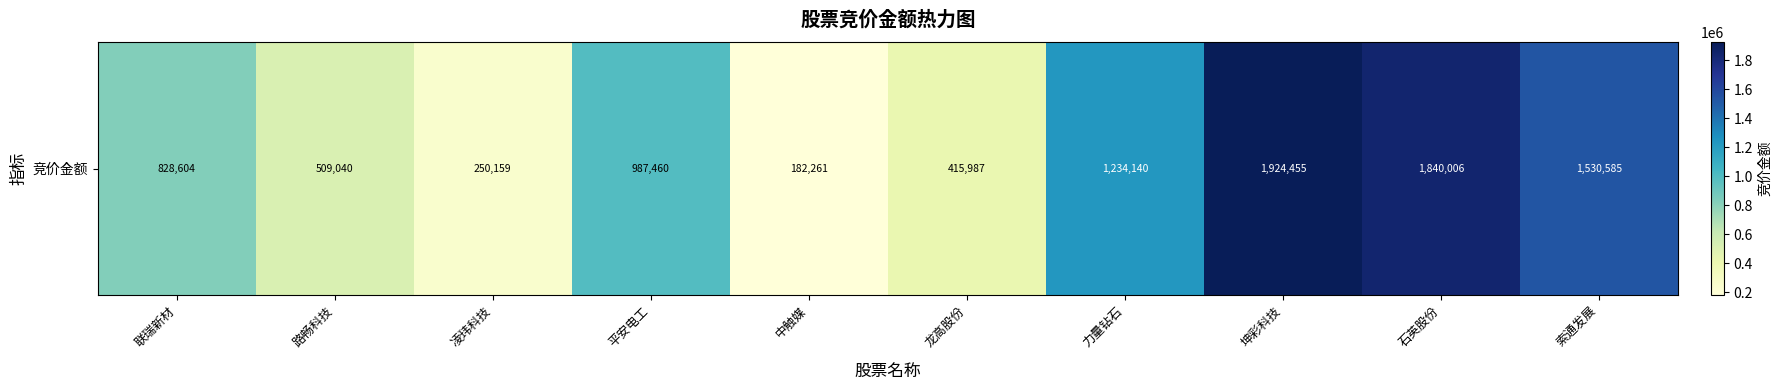

List the labels in order of value, smallest first.

中触媒, 凌玮科技, 龙高股份, 路畅科技, 联瑞新材, 平安电工, 力量钻石, 索通发展, 石英股份, 坤彩科技